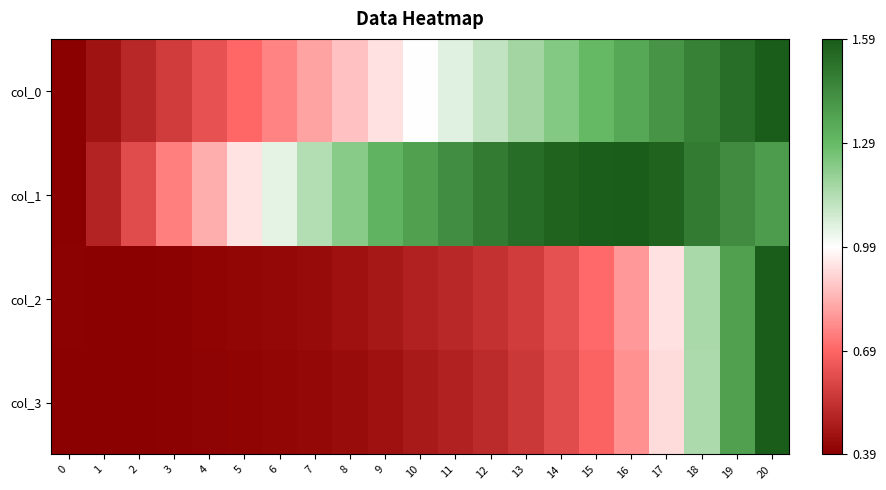

Reading left to right, transcribe all the data shown in this chart.

col_0: 0=-1.0	1=-0.9	2=-0.8	3=-0.7	4=-0.6	5=-0.5	6=-0.4	7=-0.3	8=-0.2	9=-0.1	10=0.0	11=0.1	12=0.2	13=0.3	14=0.4	15=0.5	16=0.6	17=0.7	18=0.8	19=0.9	20=1.0
col_1: 0=-1.0	1=-0.8	2=-0.6	3=-0.4	4=-0.3	5=-0.1	6=0.1	7=0.2	8=0.4	9=0.5	10=0.6	11=0.7	12=0.8	13=0.9	14=1.0	15=1.0	16=1.0	17=1.0	18=0.8	19=0.7	20=0.7
col_2: 0=-1.0	1=-1.0	2=-1.0	3=-1.0	4=-1.0	5=-1.0	6=-1.0	7=-0.9	8=-0.9	9=-0.9	10=-0.8	11=-0.8	12=-0.8	13=-0.7	14=-0.6	15=-0.5	16=-0.3	17=-0.1	18=0.3	19=0.6	20=1.0
col_3: 0=-1.0	1=-1.0	2=-1.0	3=-1.0	4=-1.0	5=-1.0	6=-1.0	7=-1.0	8=-0.9	9=-0.9	10=-0.9	11=-0.8	12=-0.8	13=-0.7	14=-0.6	15=-0.5	16=-0.4	17=-0.1	18=0.3	19=0.6	20=1.0